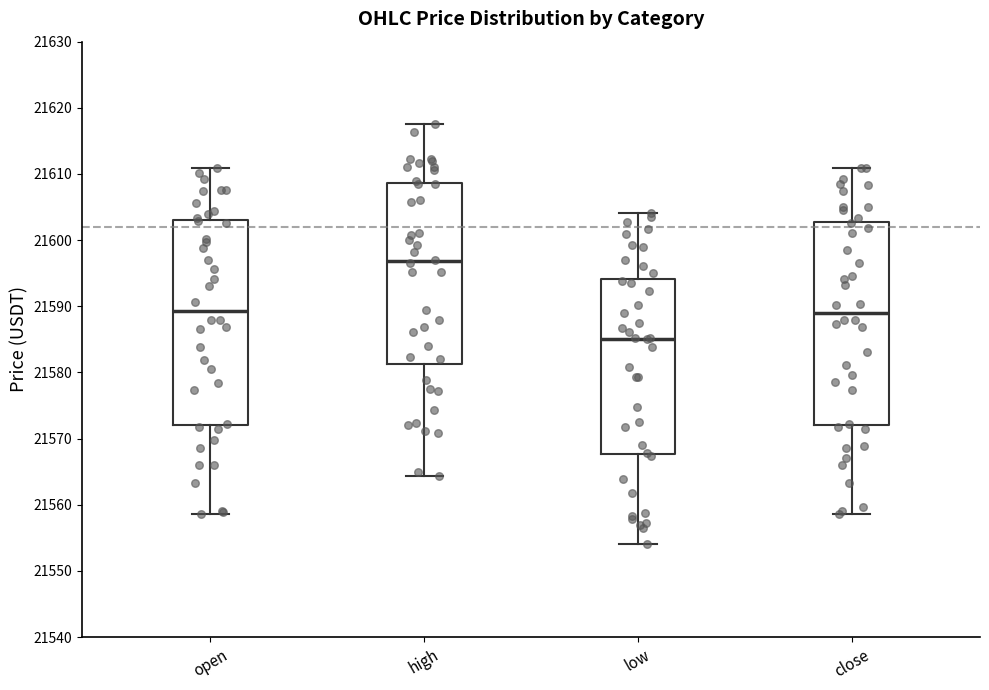

Reading left to right, transcribe this box plot: for each box, give where its median line is, the range the box spans, and where its two whiskers end, as read against the y-axis. The values are not printed on the chart, so give them approximately, as read against the axis.

open: median 21589, box 21572 to 21603, whiskers 21559 to 21611
high: median 21597, box 21581 to 21609, whiskers 21564 to 21618
low: median 21585, box 21568 to 21594, whiskers 21554 to 21604
close: median 21589, box 21572 to 21603, whiskers 21559 to 21611